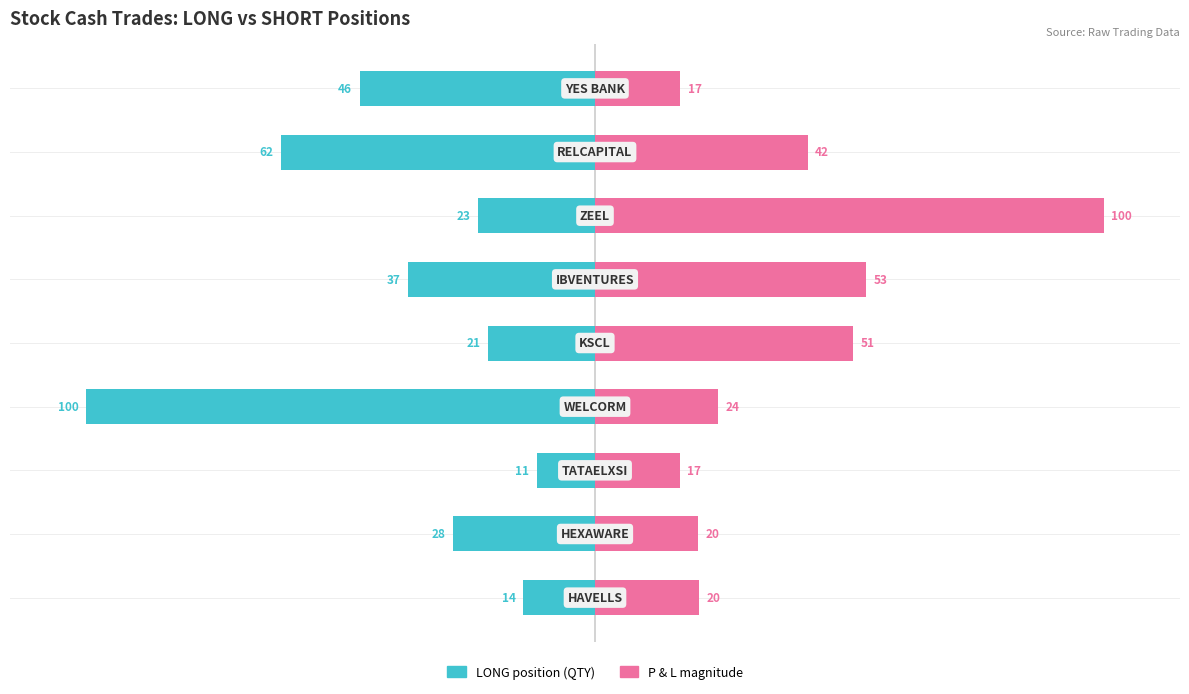

Rank the series at 1 from lowest to highest value.

LONG position (QTY), P & L magnitude